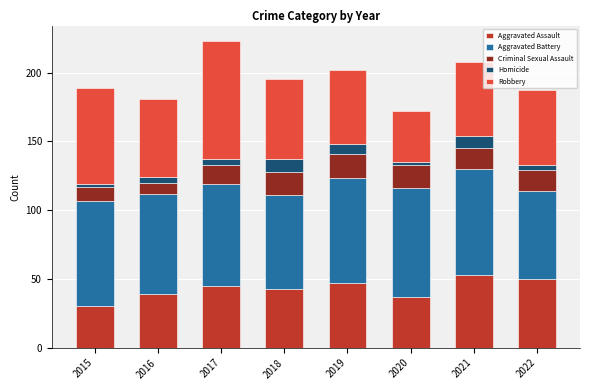

Are the bars grouped side by side (vs. stacked)?

No